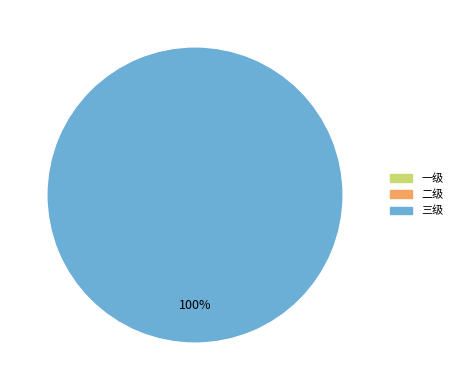

Rank the categories by value from highest to lowest.

三级, 一级, 二级